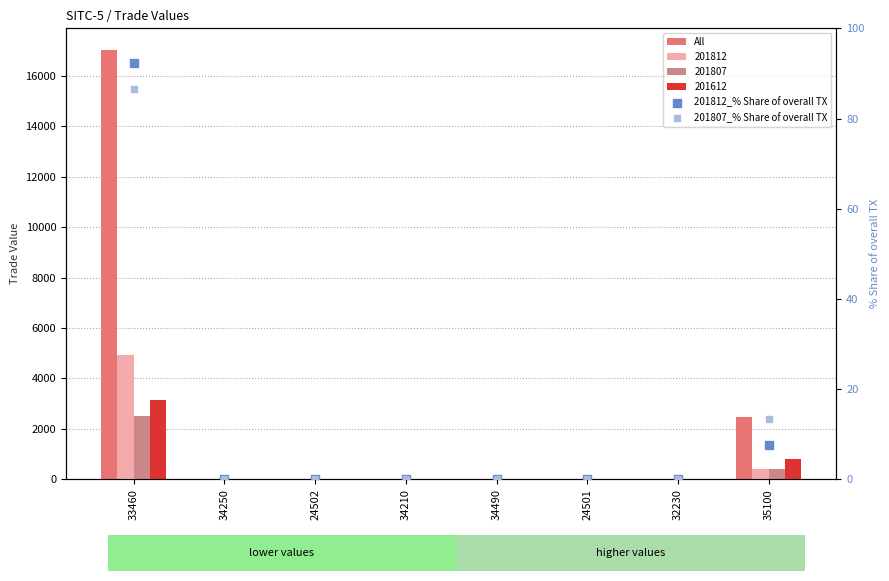

Which series reaches the maximum Y coordinate?

All